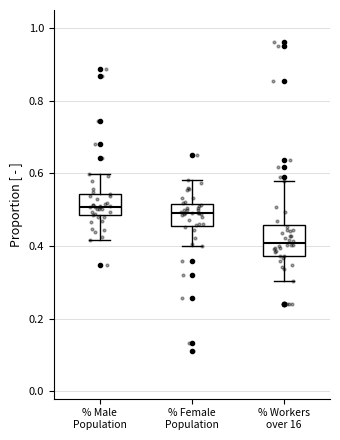

Which box is the tallest, from its lower edge to its upper edge?

% Workers over 16